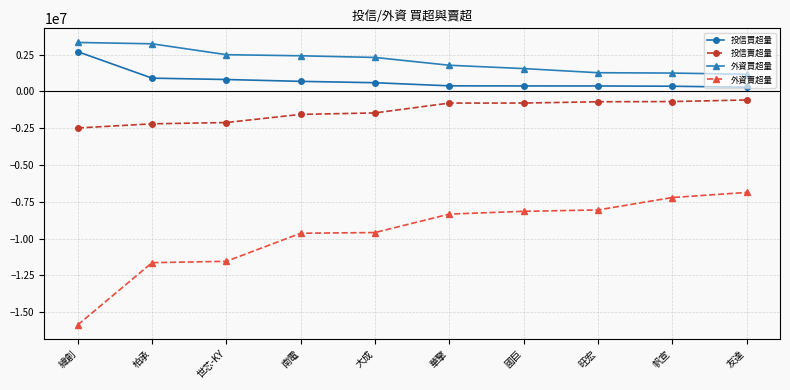

How many data points in 投信買超量 are less than 591000?

5